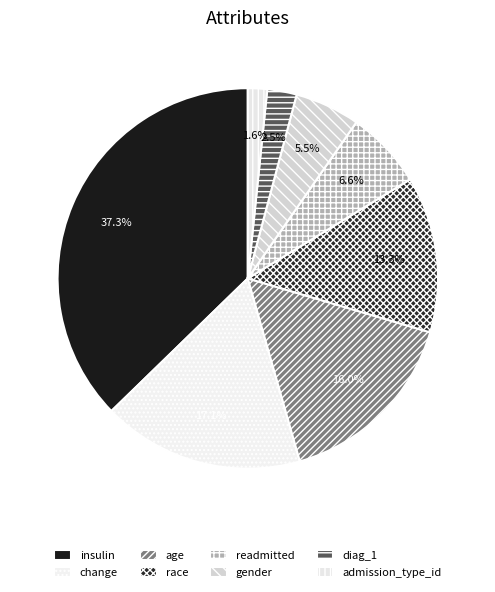

What is the smallest slice in the pie chart?

admission_type_id